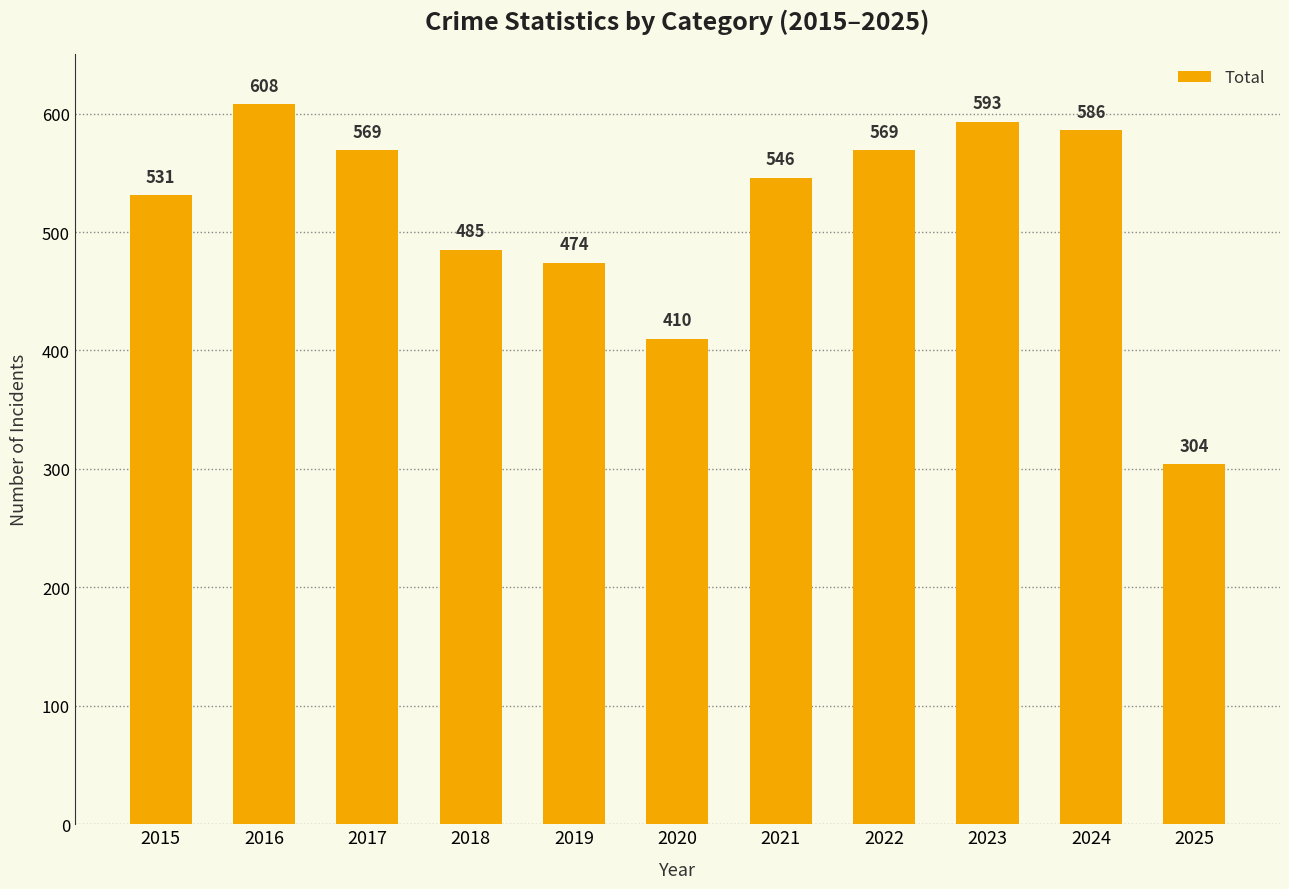

Reading left to right, what are all the values shown in this chart?

2015=531	2016=608	2017=569	2018=485	2019=474	2020=410	2021=546	2022=569	2023=593	2024=586	2025=304